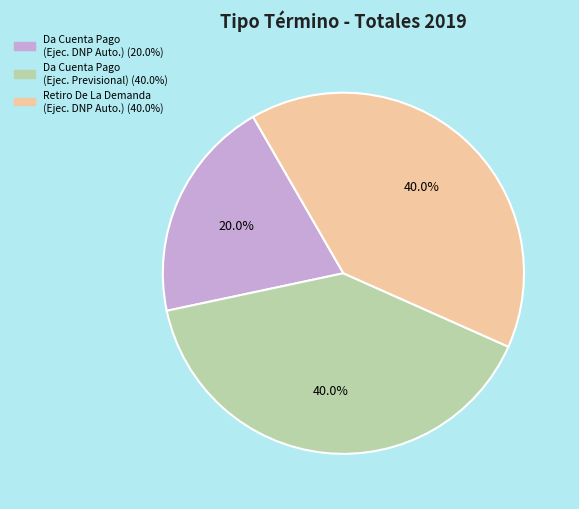

Does any single category account for the majority?

No